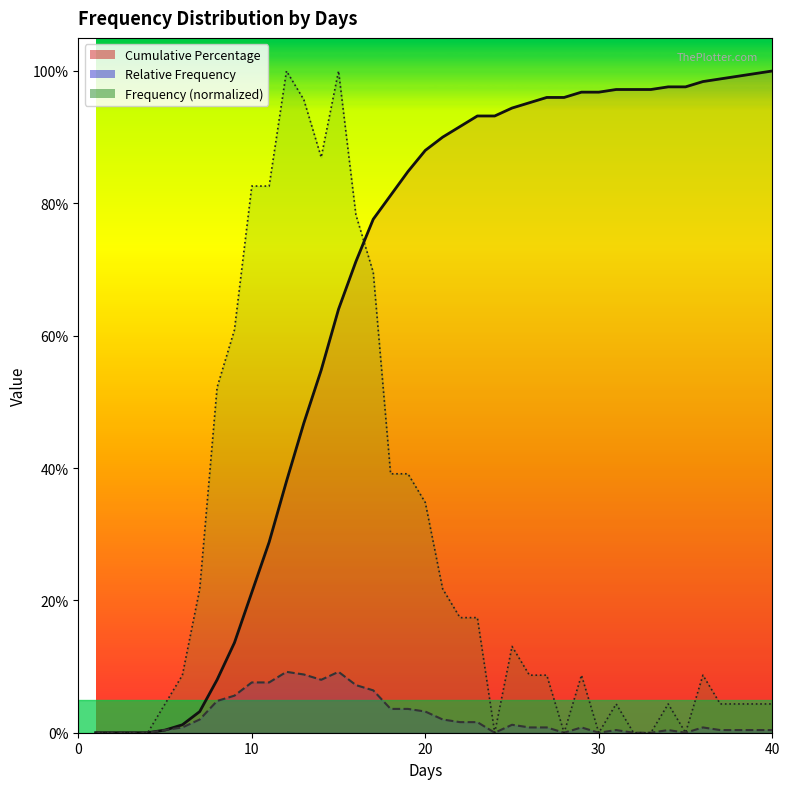

What are all the series names shown in the legend?

Frequency, Relative Frequency, Cumulative Percentage